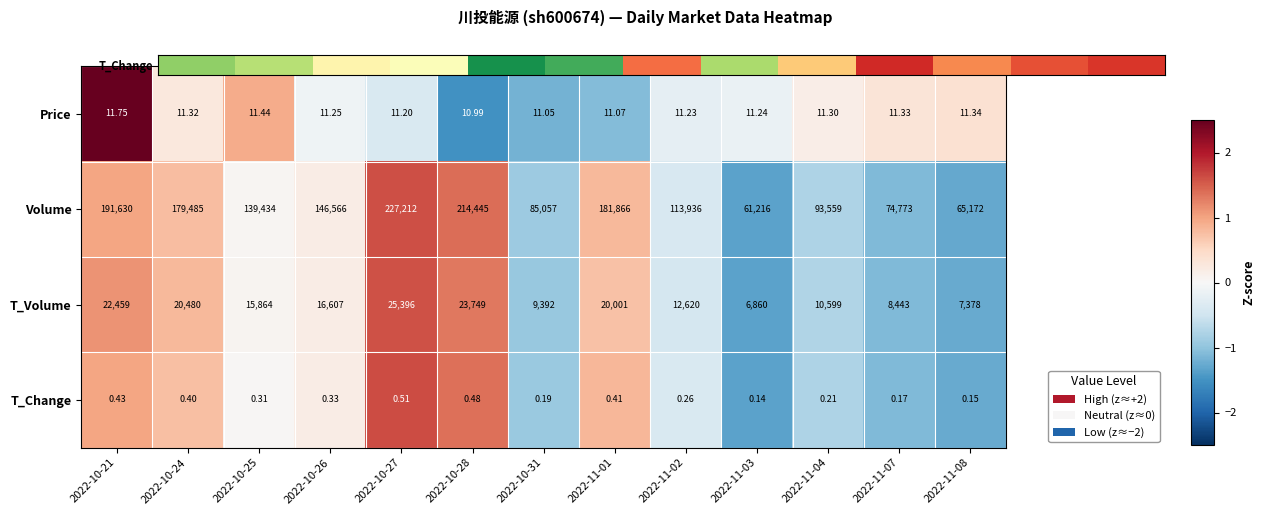

Is the value of Volume at 2022-11-03 greater than the value of T_Volume at 2022-10-21?

Yes